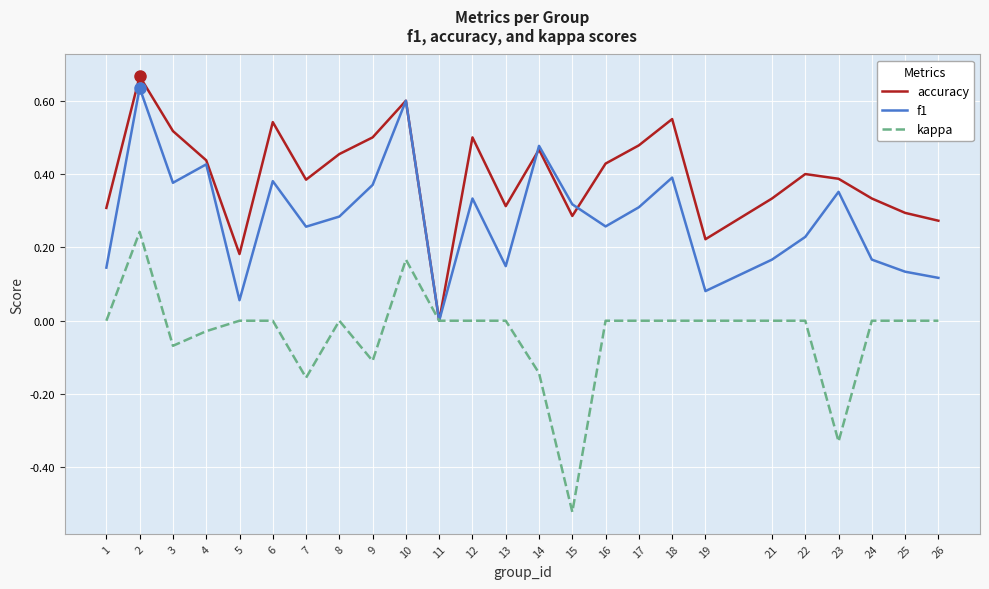

Rank the series by their average value, from lowest to highest.

kappa, f1, accuracy